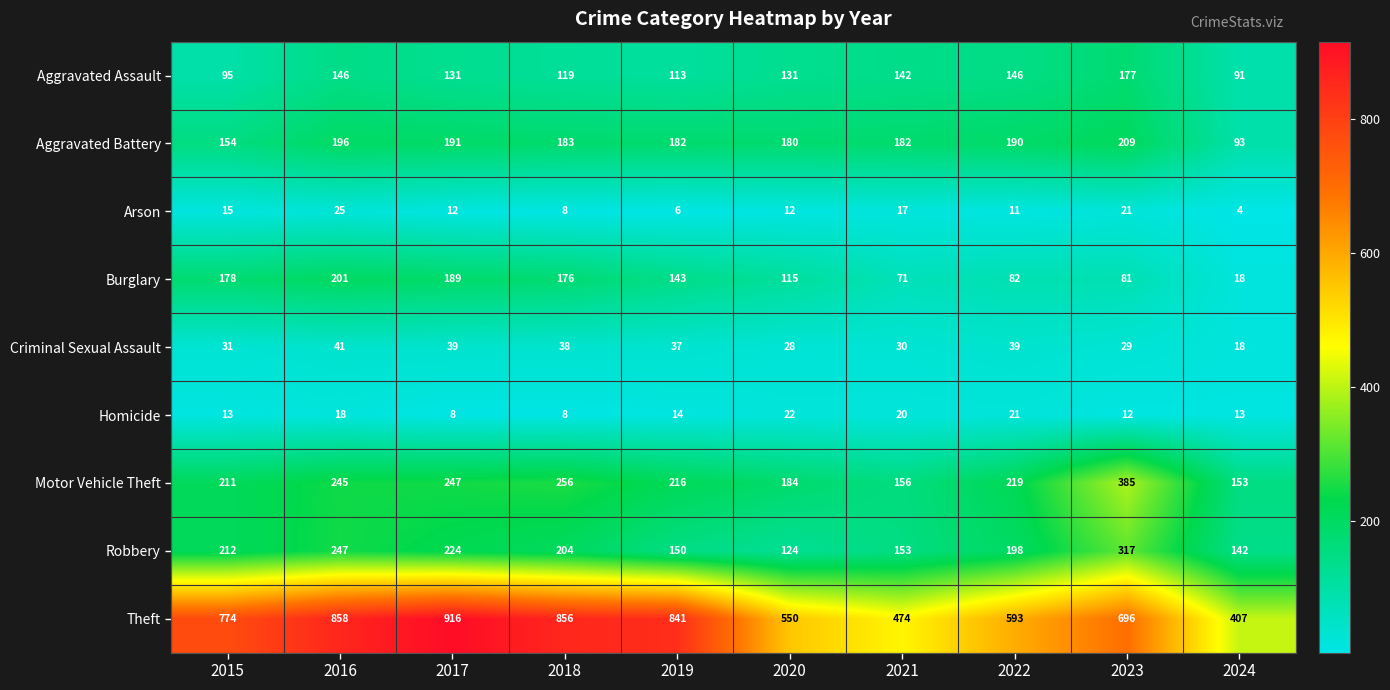

What is the average value of the Homicide series?

15